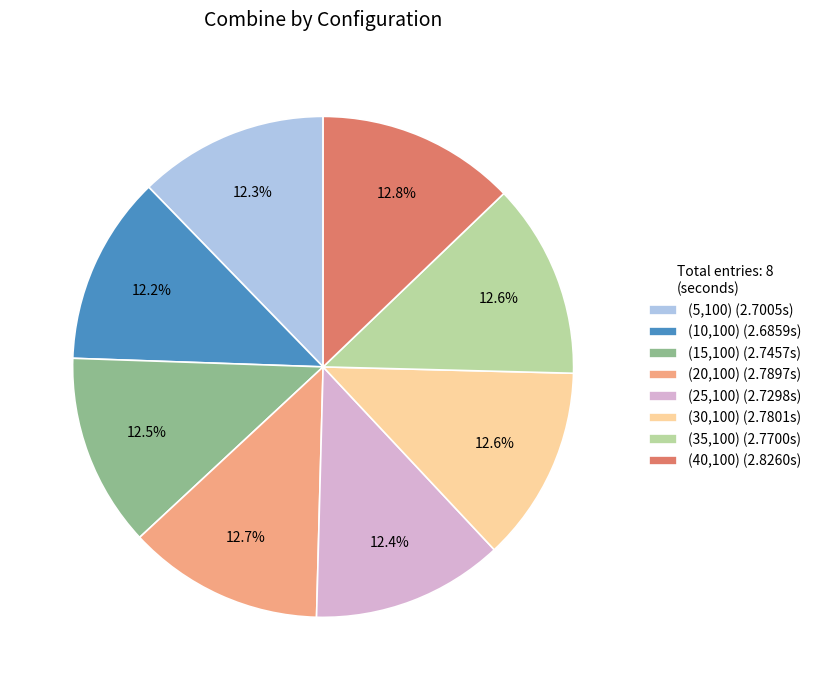

To the nearest percent, what is the combined percentage of (40,100) and (25,100)?

25%